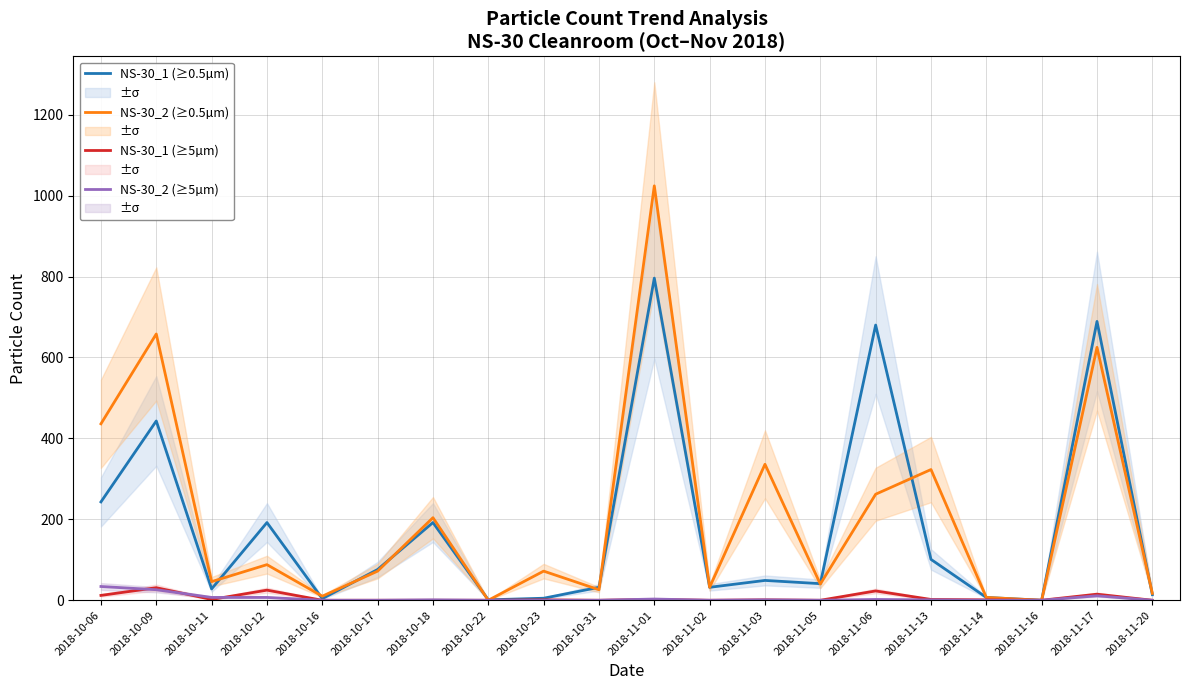

At which category does the chart reach its peak across all series?

2018-11-01